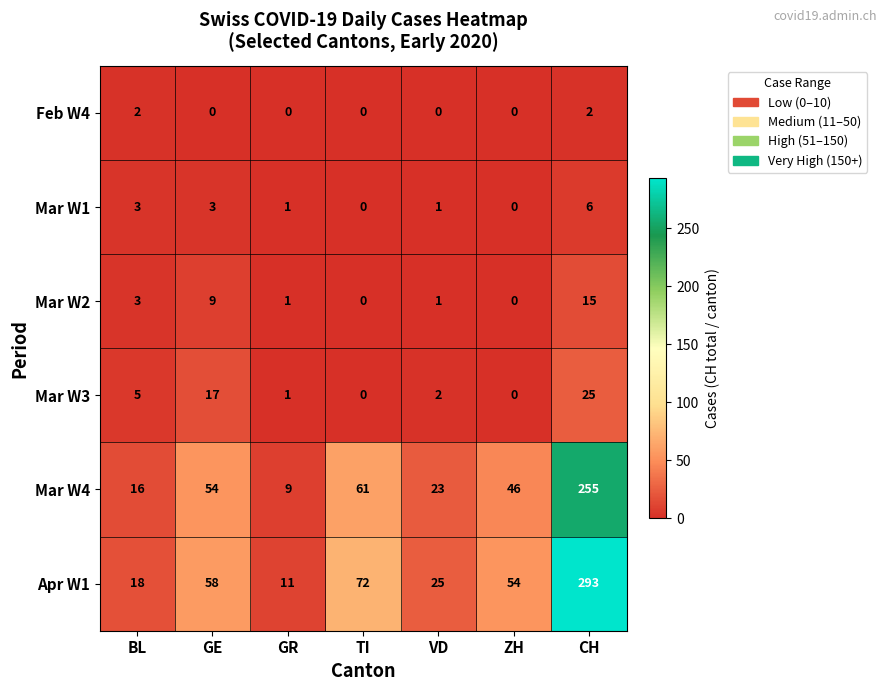

The value of Mar W1 at BL is 4. True or false?

False